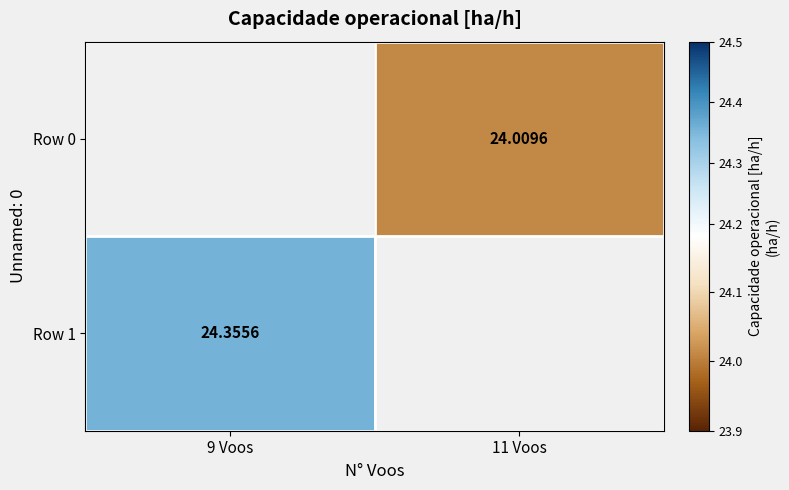

Is it true that Row 1 equals 24.4 at 9 Voos?

True